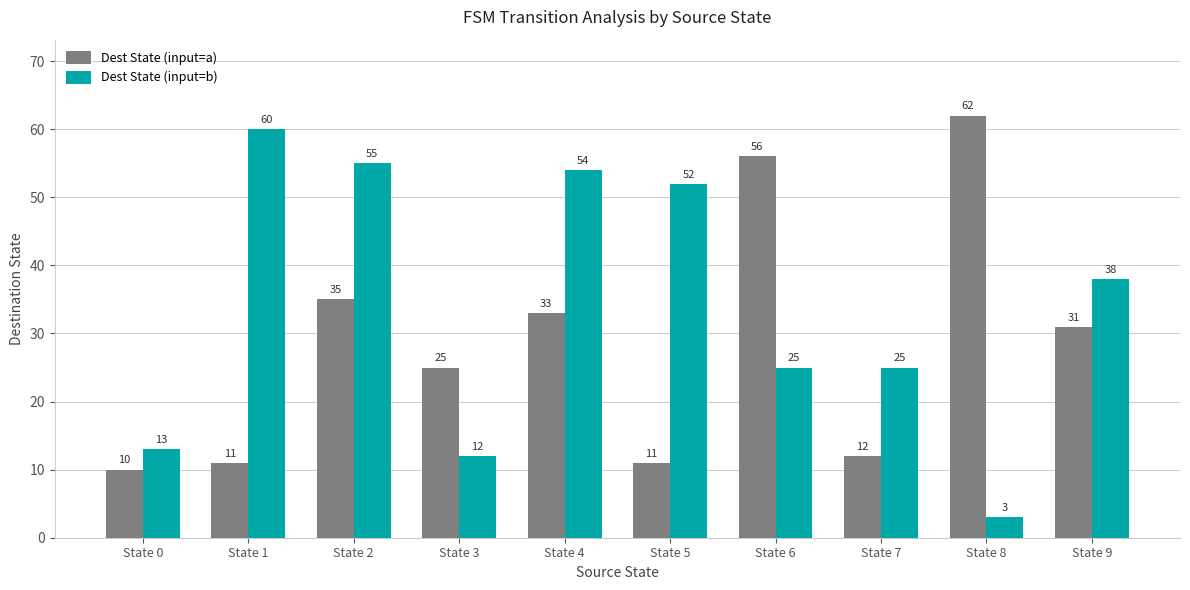

True or false: Dest State (input=a) has a value of 21 at State 8.

False